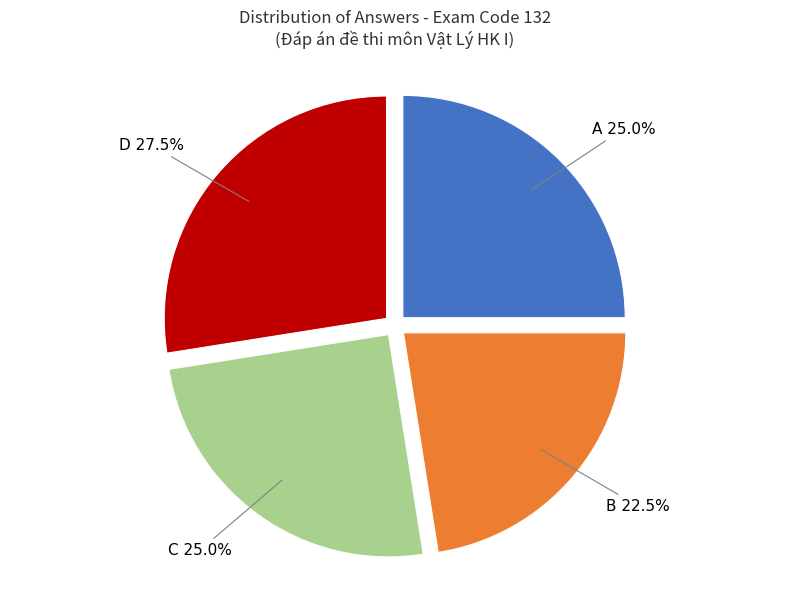

Is there any slice that represents more than half of the pie?

No